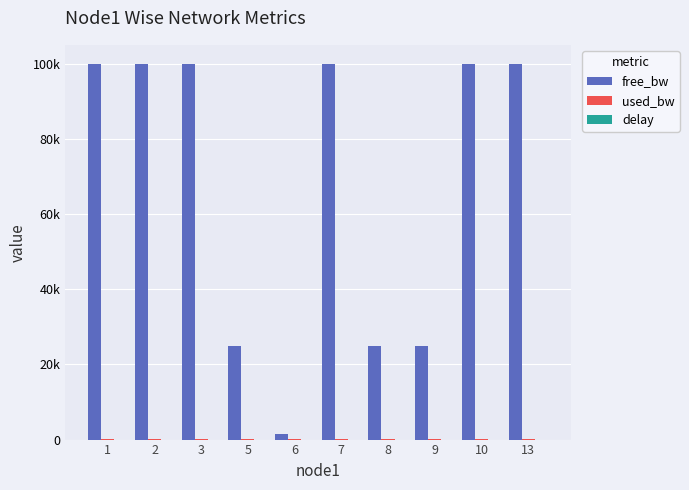

What is the spread (max minus min) of values at 5?

24998.7